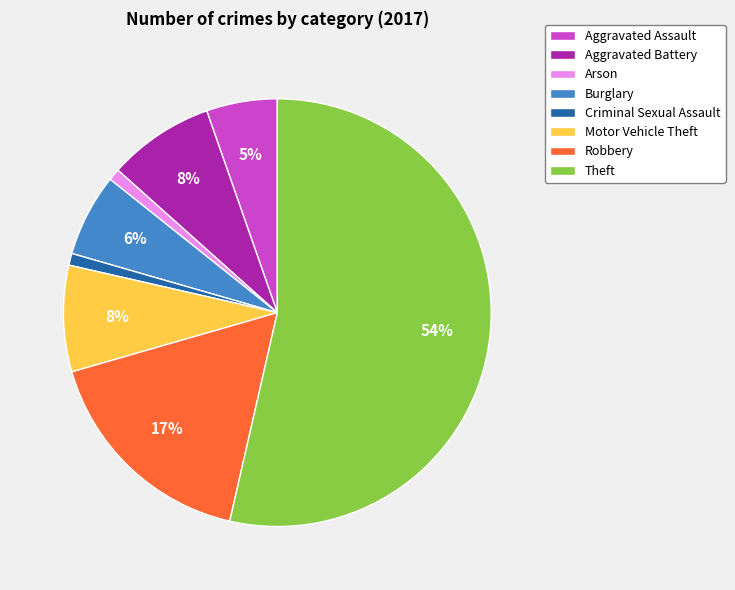

To the nearest percent, what percentage of the pie is Burglary?

6%